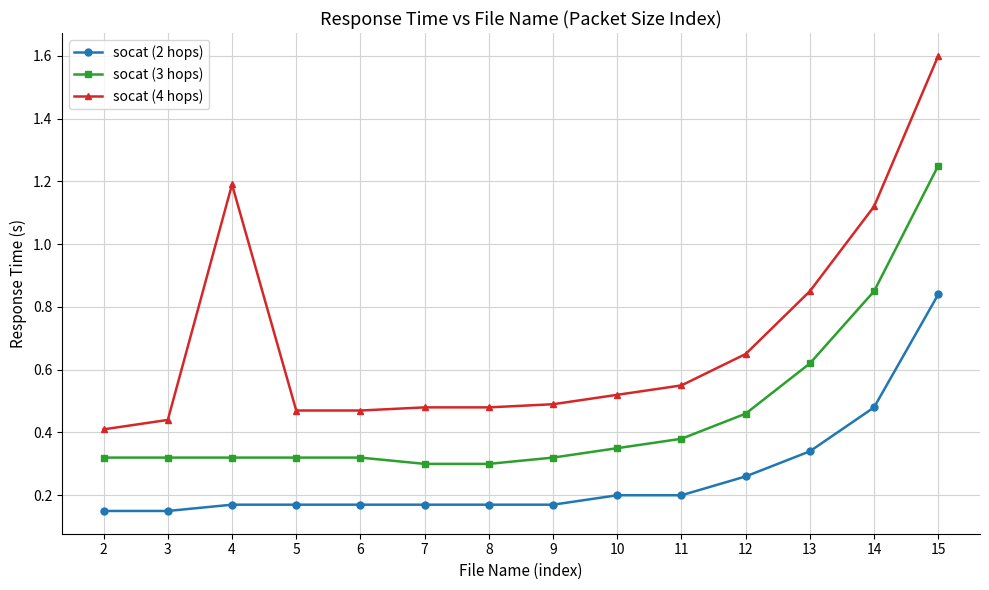

True or false: socat (2 hops) and socat (4 hops) intersect in this chart.

False